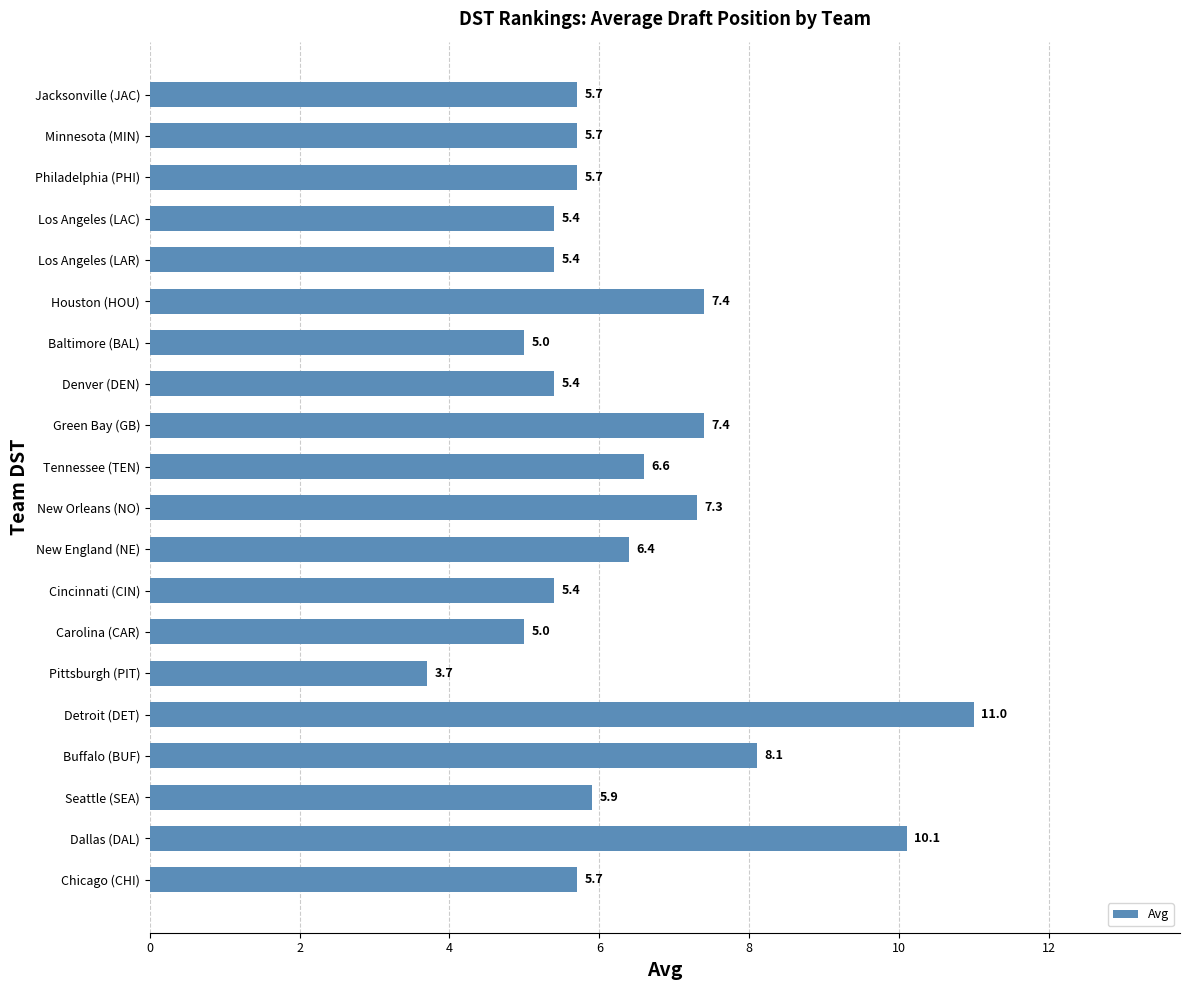

What is the value of the 15th bar from the top?

3.7